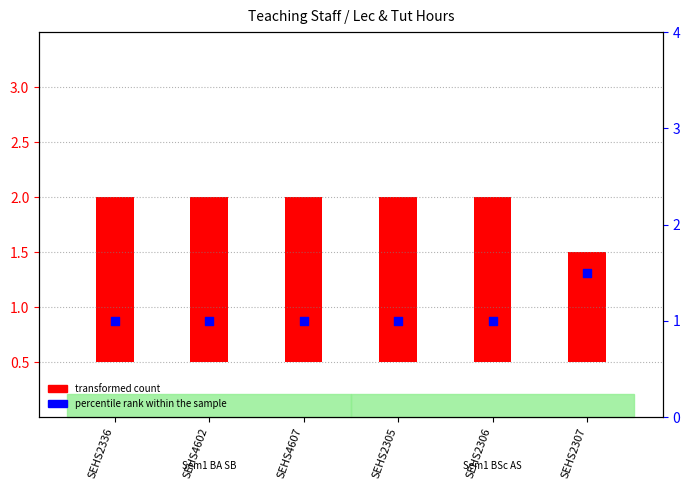

Which series has the largest total across all categories?

transformed count